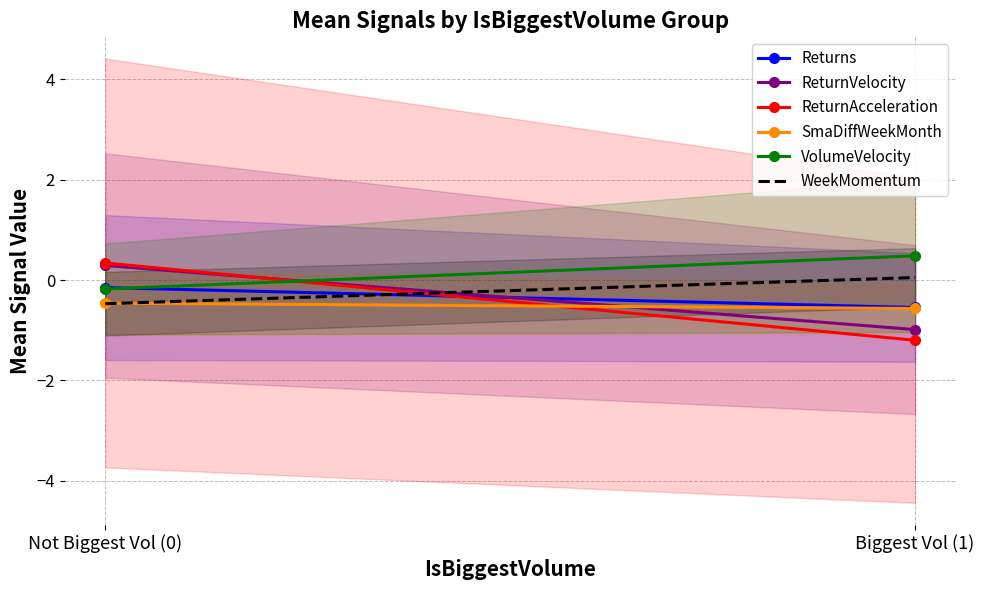

The value of Returns at Biggest Vol (1) is -0.5. True or false?

True